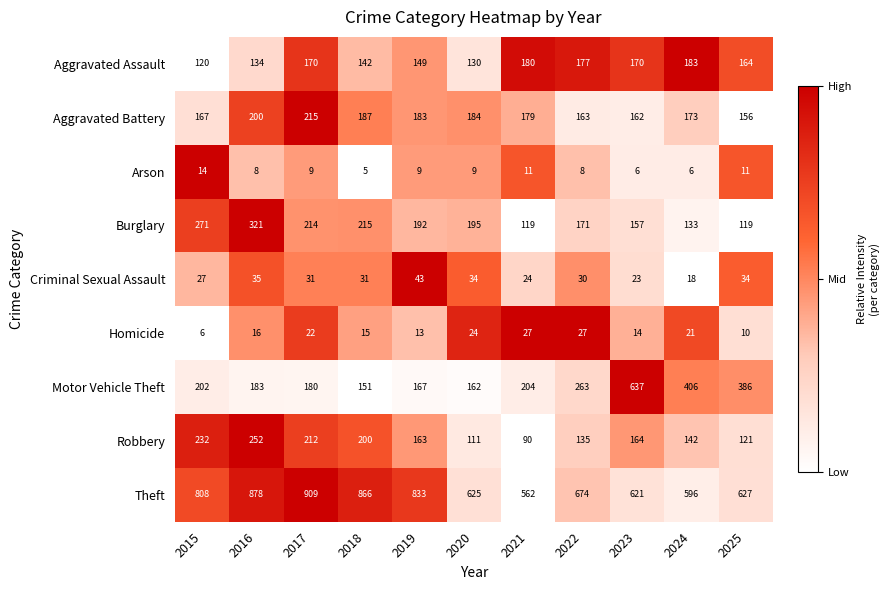

Is it true that Robbery equals 121 at 2025?

True